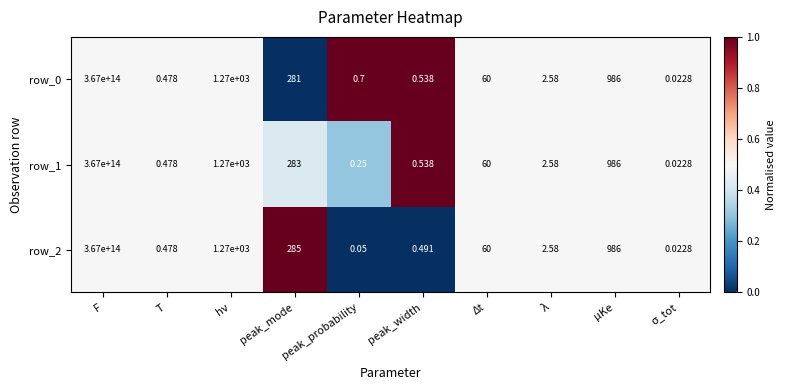

At which label does row_0 first exceed 60?

F